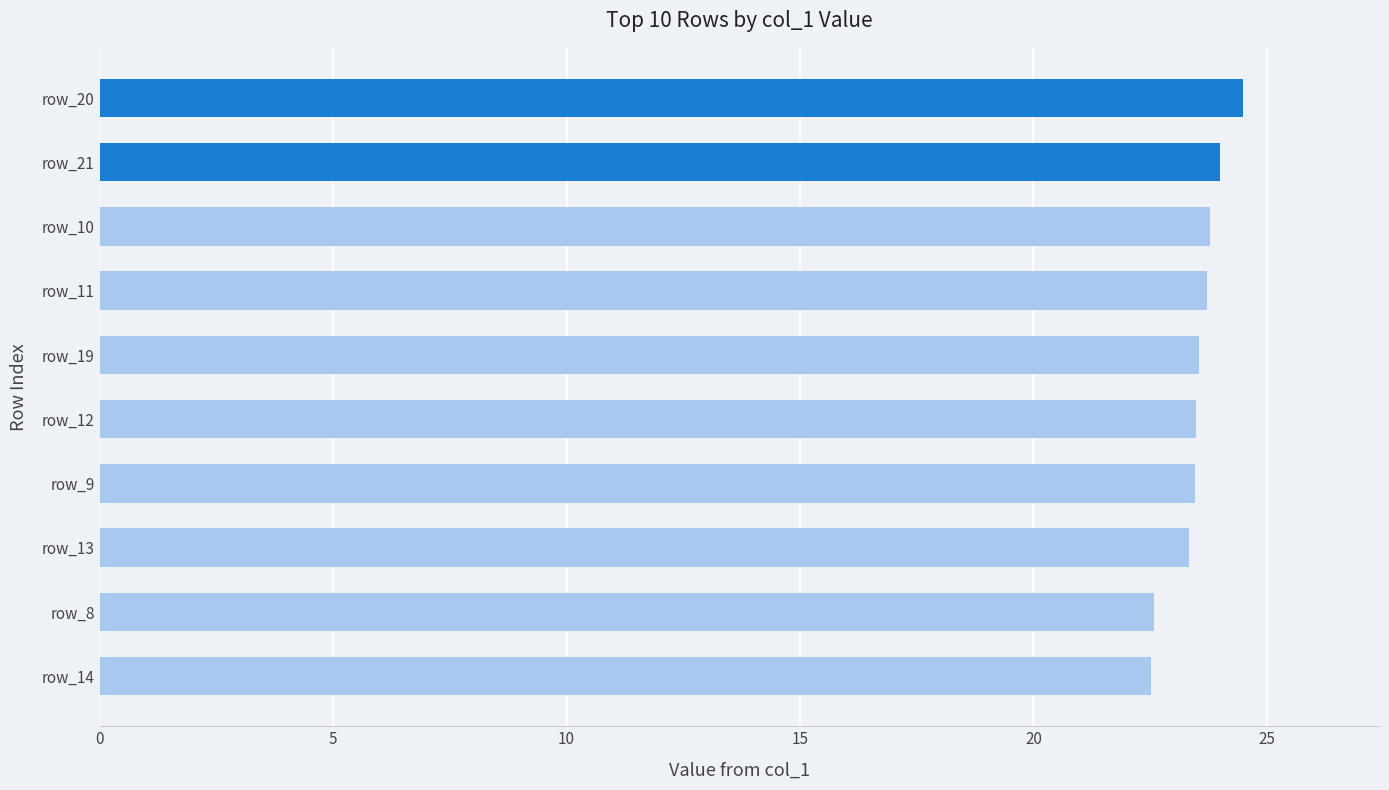

Is it true that the value at row_8 is 22.6?

True